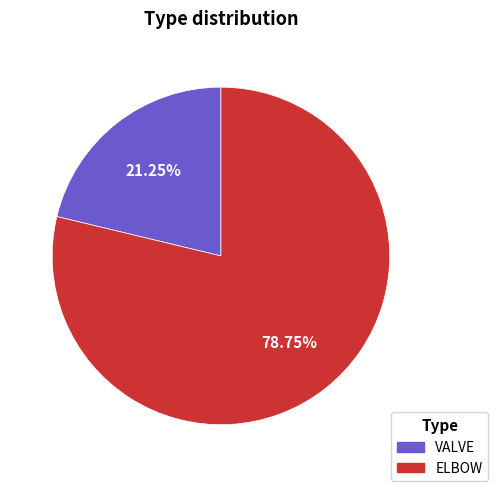

What is the smallest slice in the pie chart?

VALVE